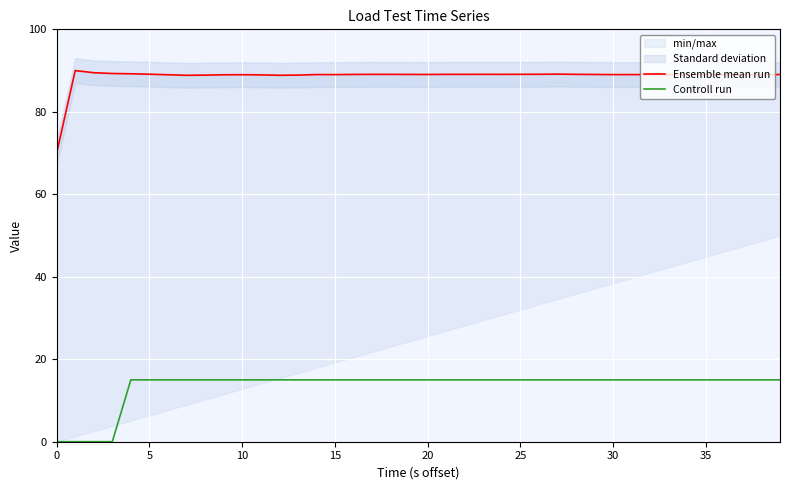

The value of Ensemble mean run at 37 is 89.0. True or false?

True